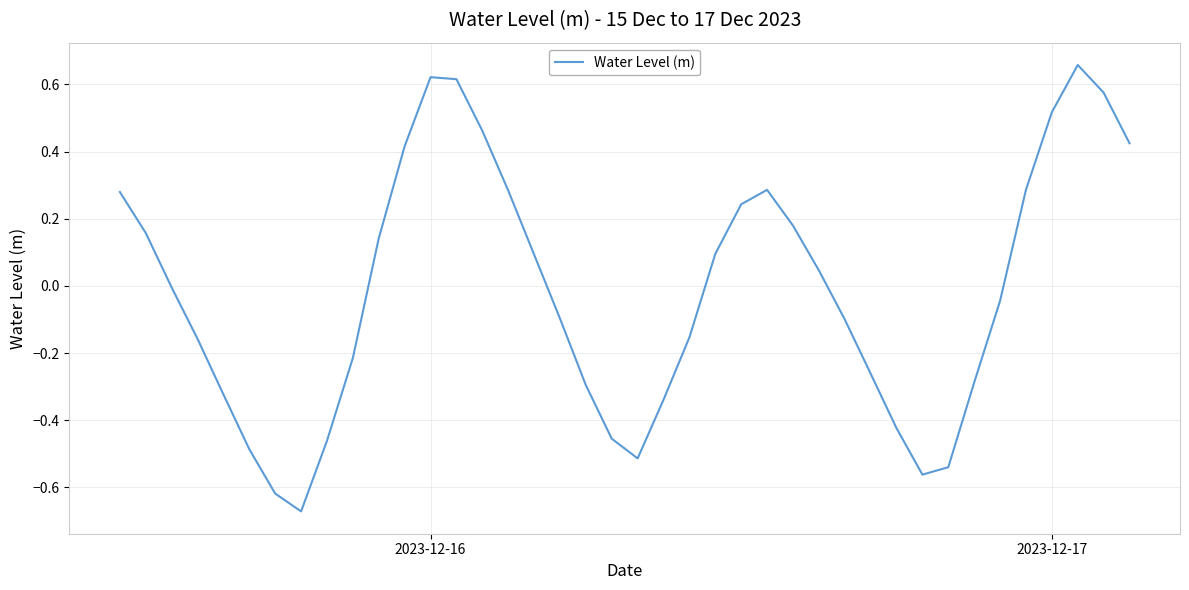

Is this an area chart (filled region under the line)?

No